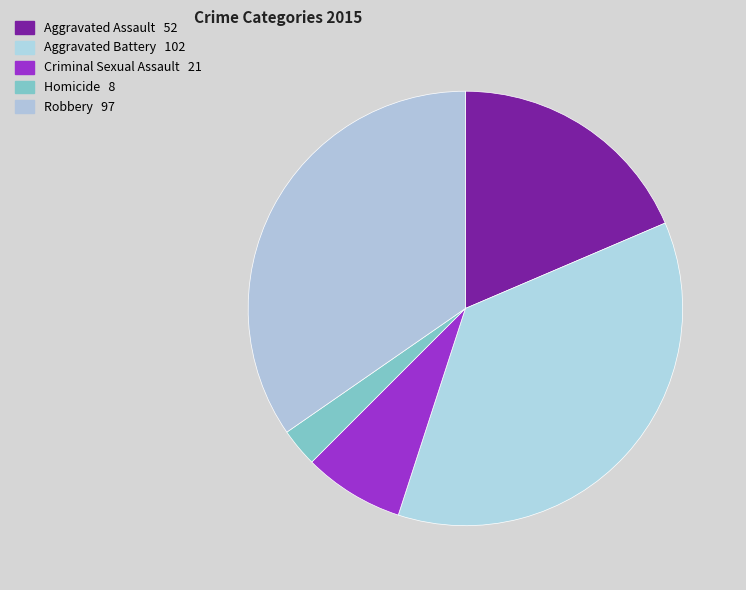

Does any single category account for the majority?

No